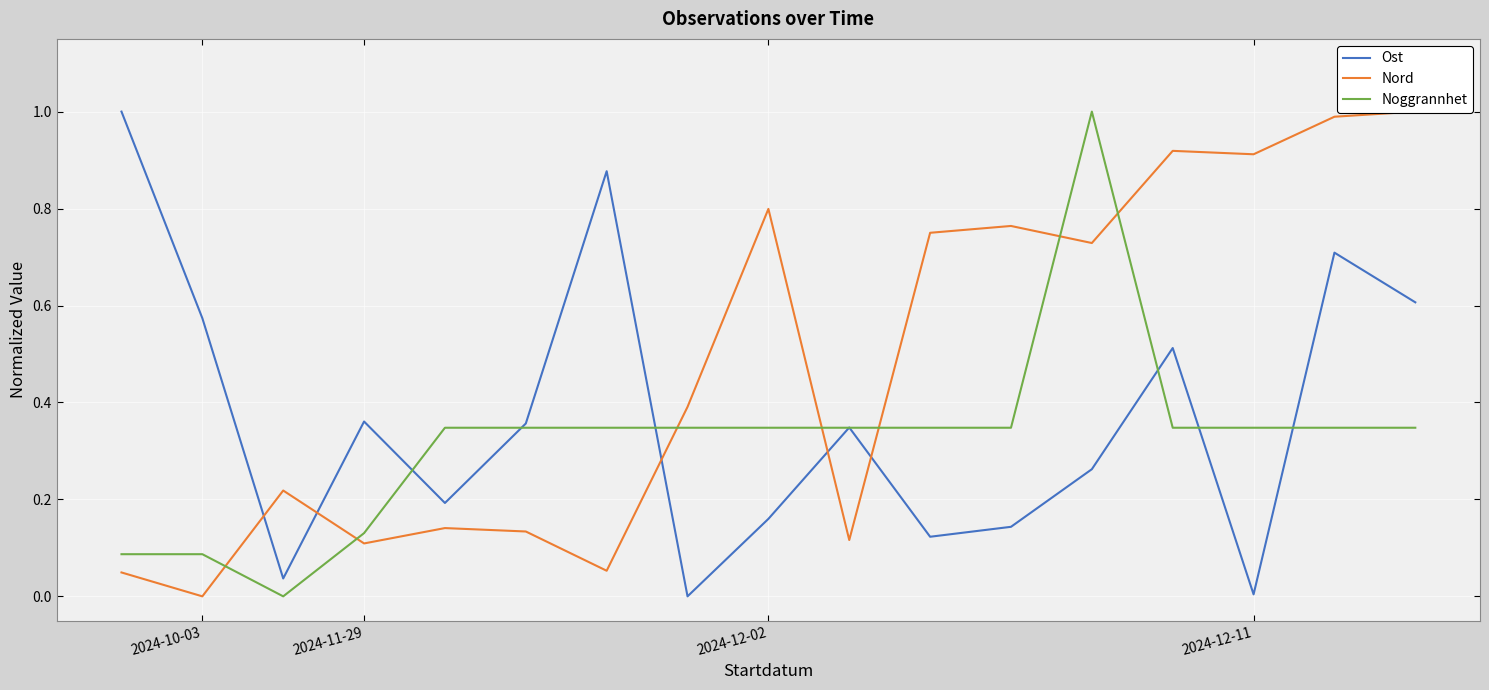

Is this an area chart (filled region under the line)?

No